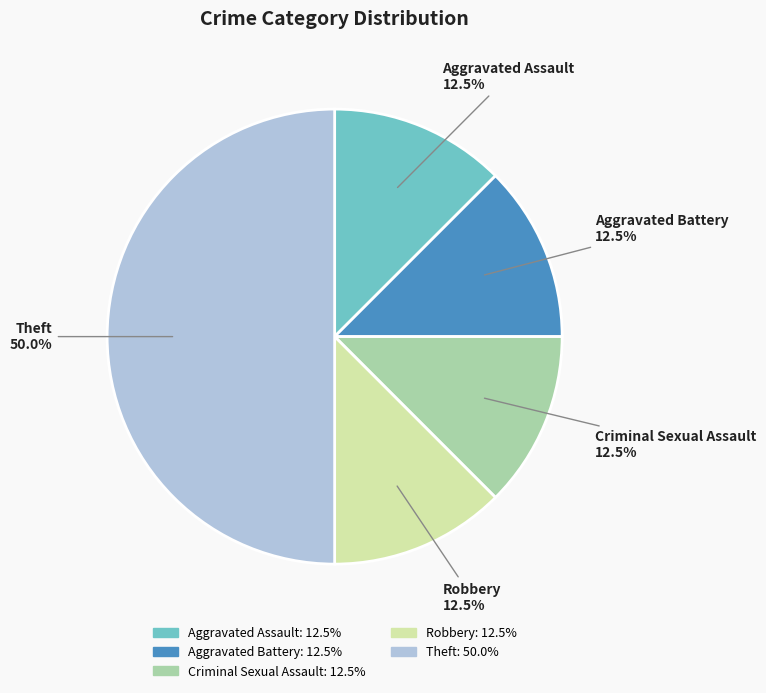

Does Aggravated Assault account for over 50% of the chart?

No